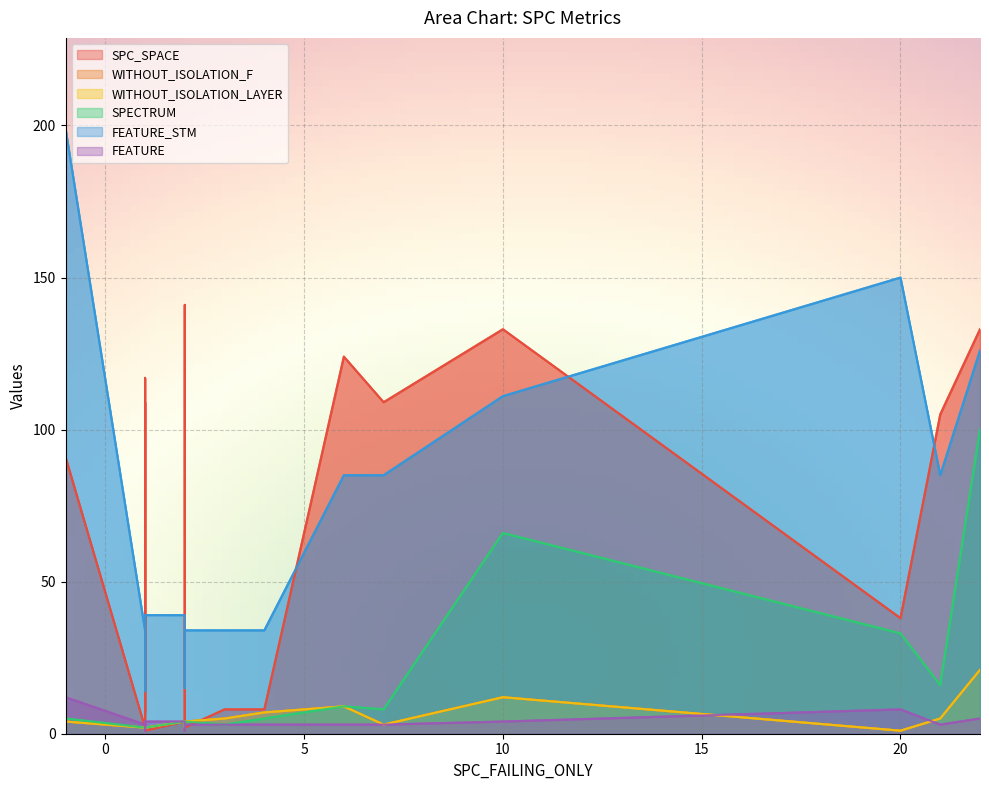

True or false: SPC_SPACE and SPECTRUM cross at least once.

True